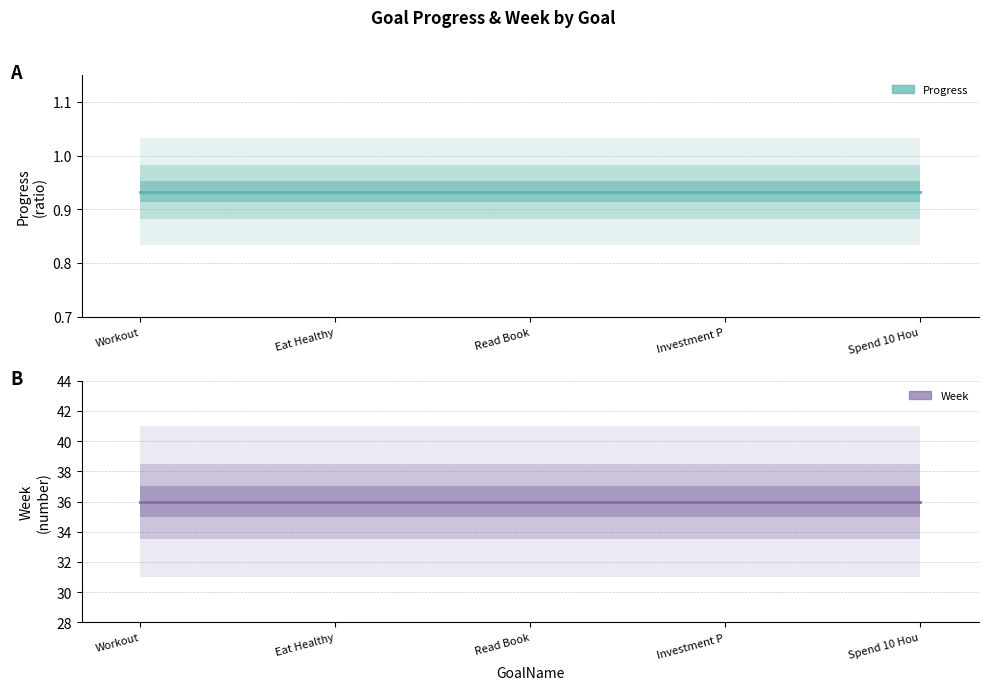

True or false: Week has a value of 63.6 at Workout.

False